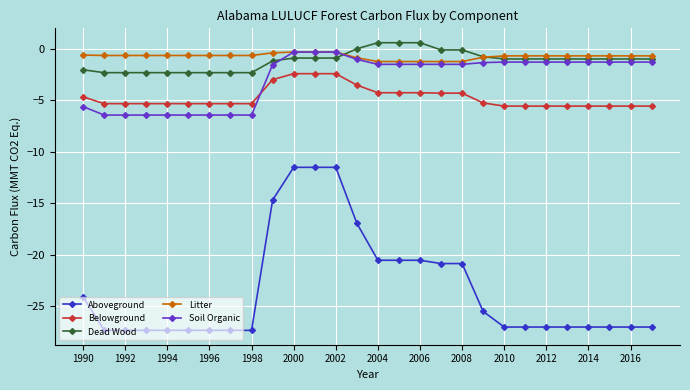

Which series has the widest spread of values?

Aboveground